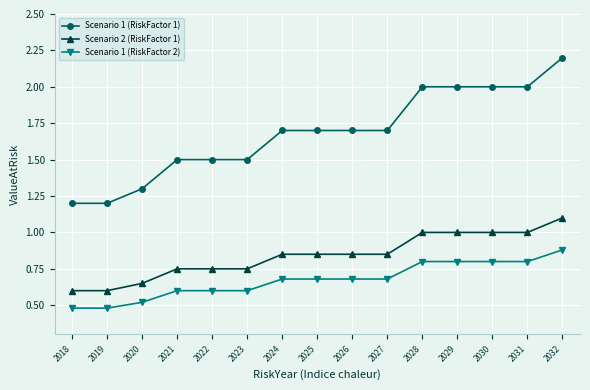

What value does the Scenario 1 (RiskFactor 1) series have at 2019?

1.2